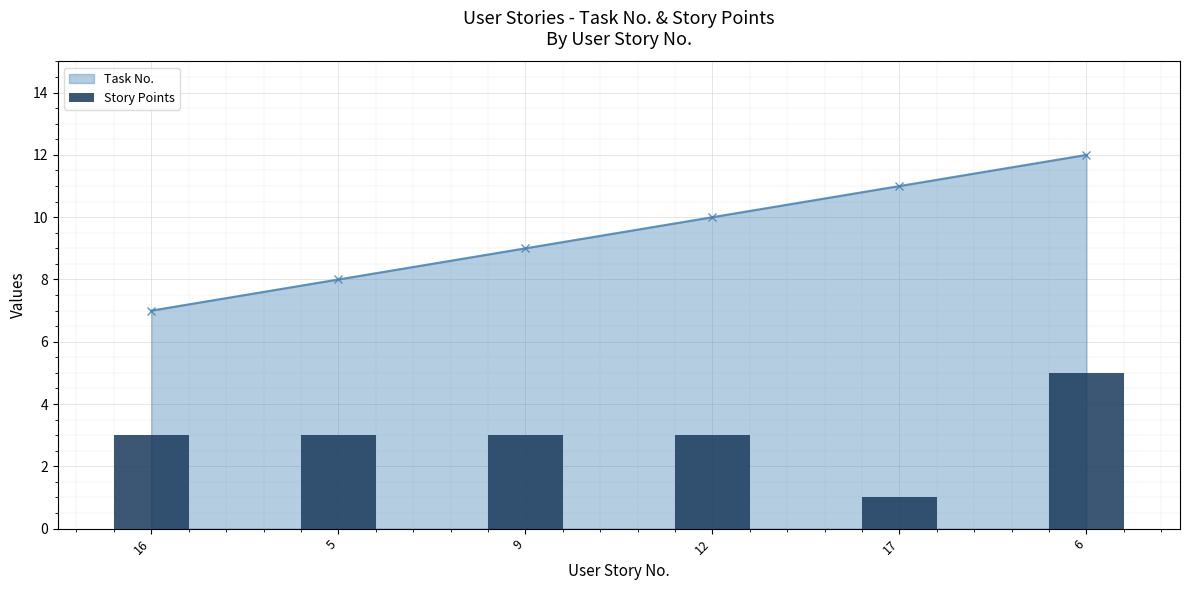

What is the label of the 1st bar from the left?

16